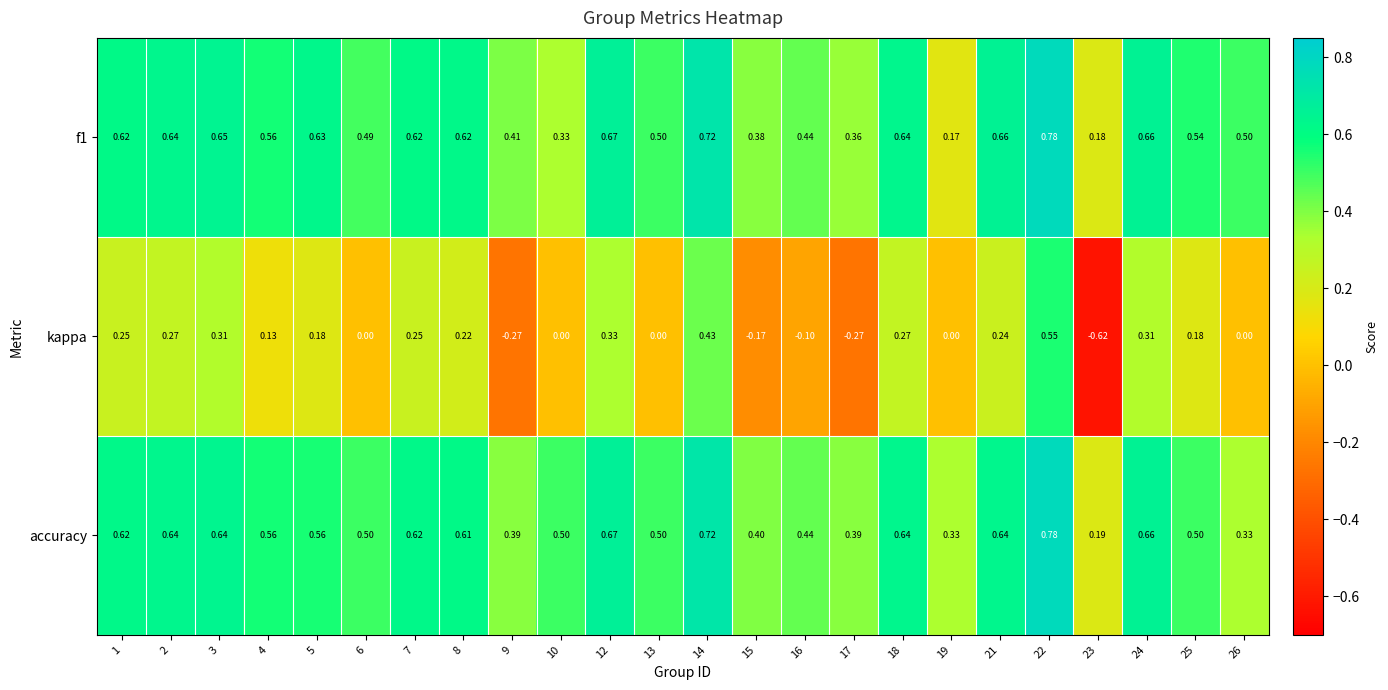

How many data points does each series have?

24